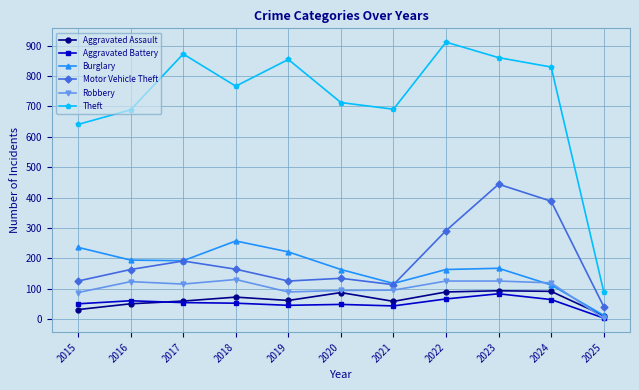

Rank the series at 2023 from lowest to highest value.

Aggravated Battery, Aggravated Assault, Robbery, Burglary, Motor Vehicle Theft, Theft